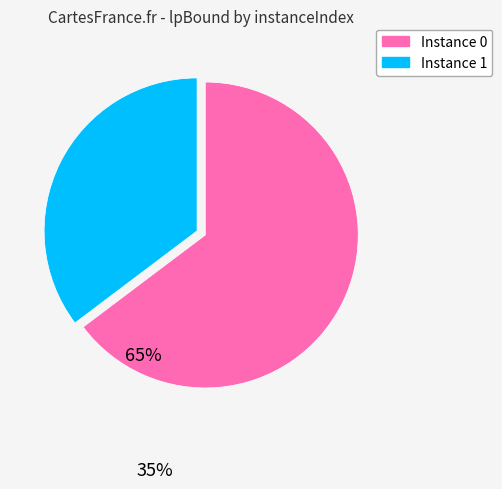

Is there any slice that represents more than half of the pie?

Yes